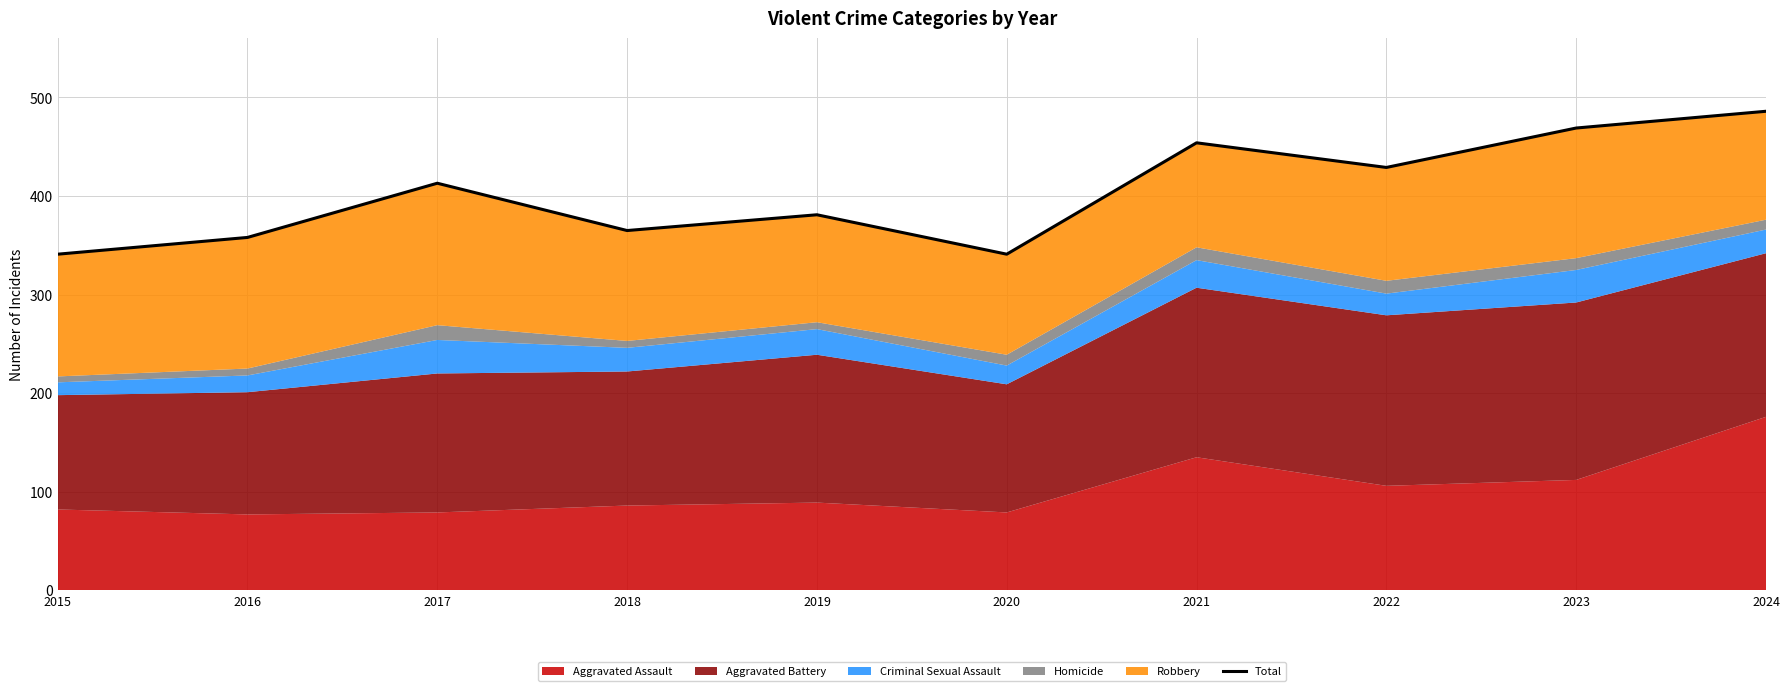

The chart shows a value of 413 at 2017. True or false?

True